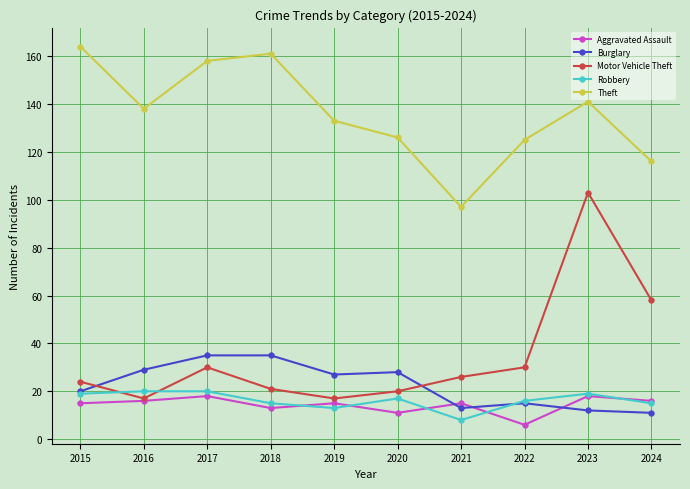

What is the approximate value of Robbery at 2022?

16